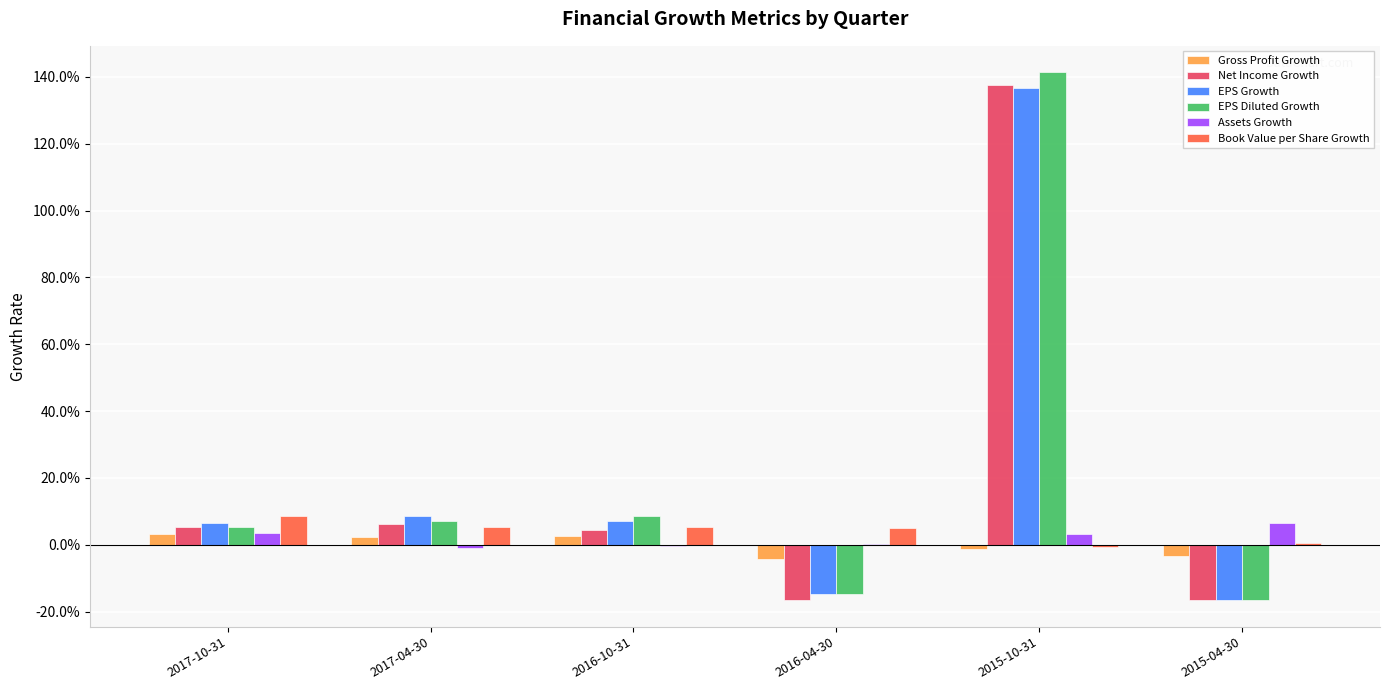

List the series in order of their peak value, highest first.

EPS Diluted Growth, Net Income Growth, EPS Growth, Book Value per Share Growth, Assets Growth, Gross Profit Growth